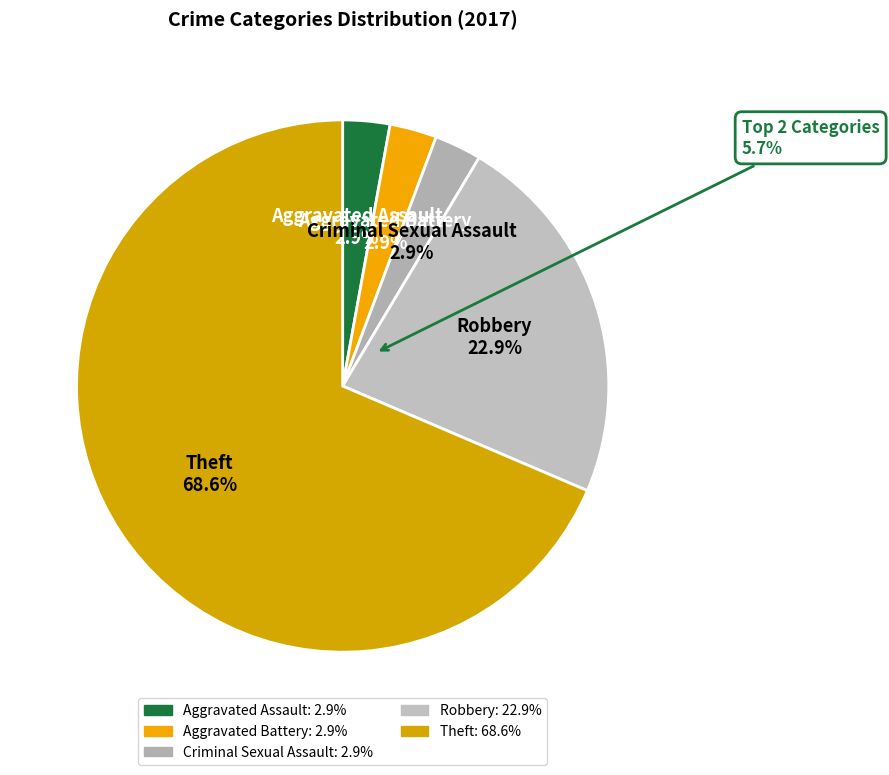

How many slices are in this pie chart?

5